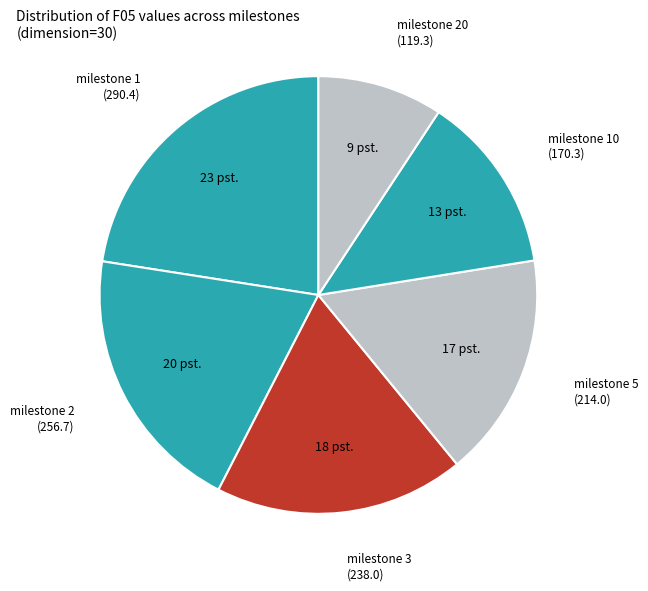

Which category has the biggest portion of the pie?

milestone 1 (290.4)